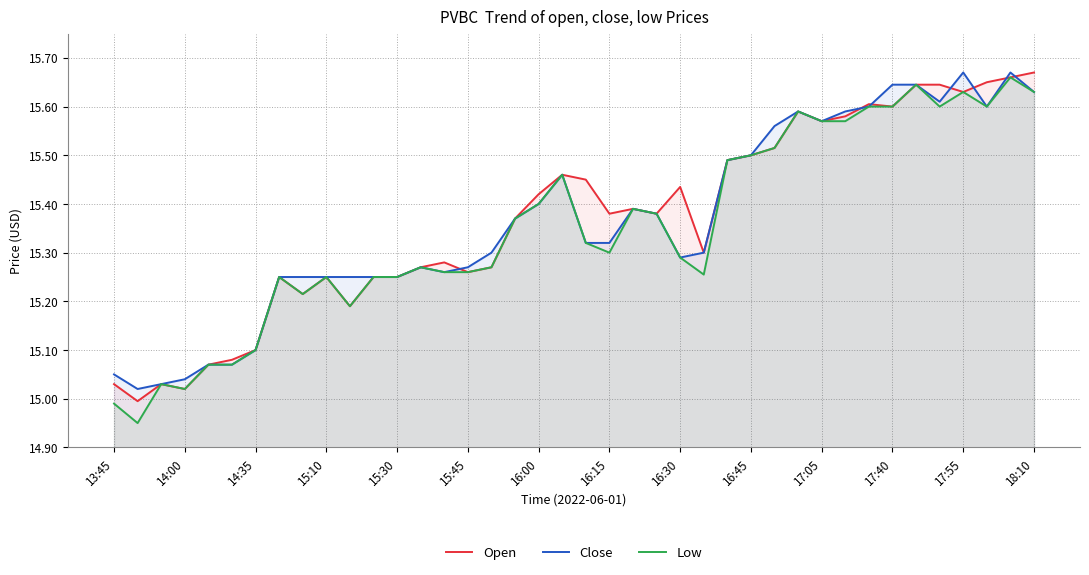

True or false: Open has more than 2 interior local peaks.

True